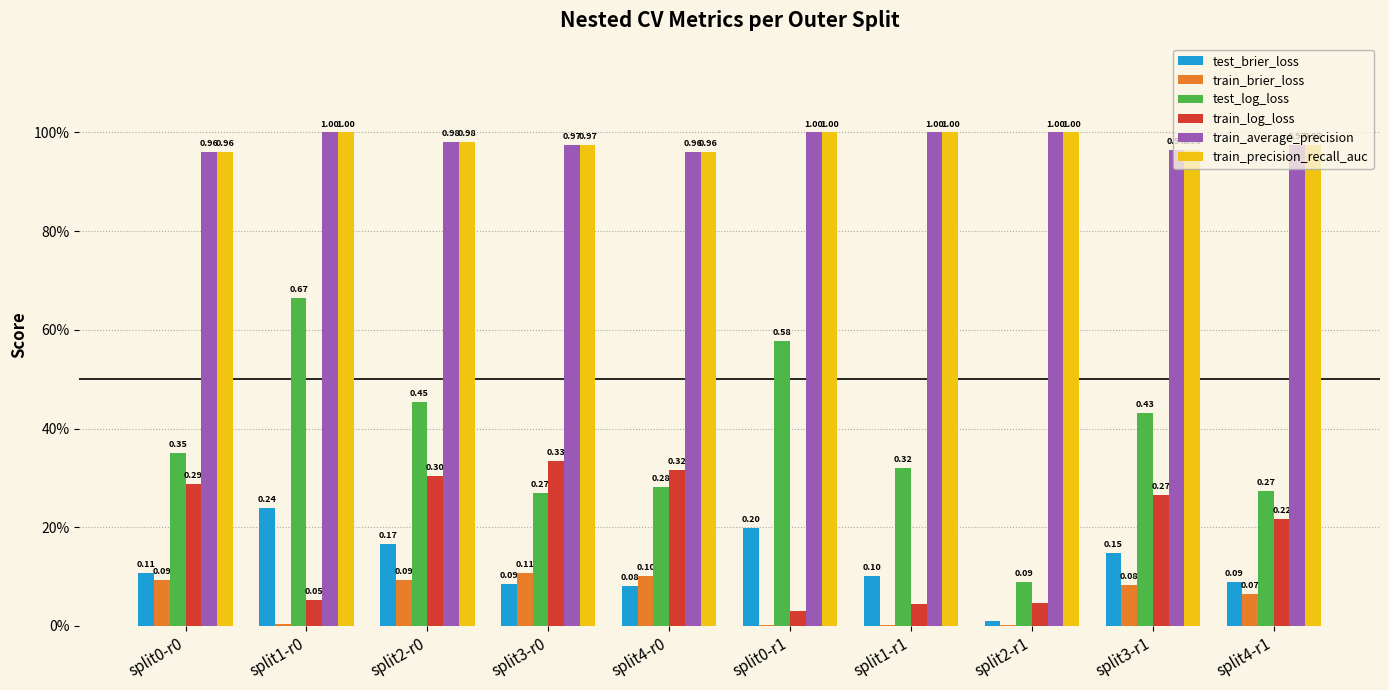

What position from the left is split1-r1?

7